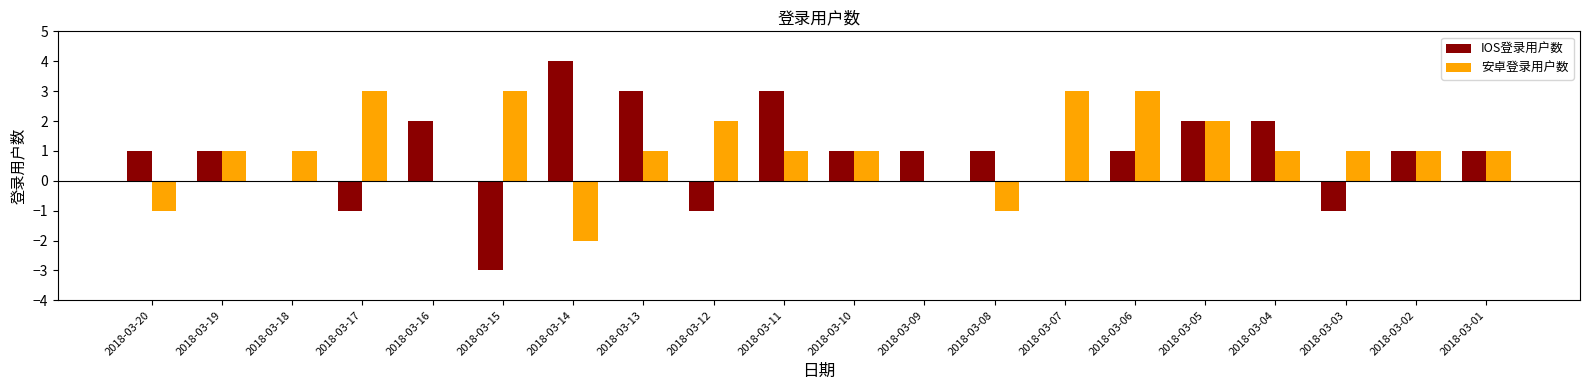

Count the number of data series in this chart.

2